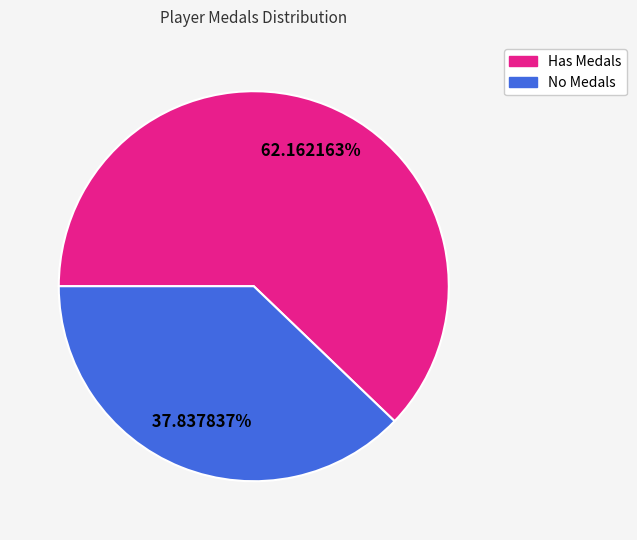

To the nearest percent, what is the average slice percentage?

50%